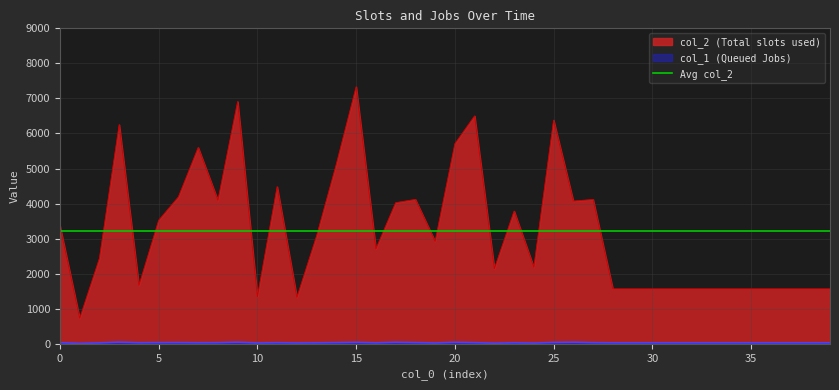

The value of col_2 (Total slots used) at 35 is 1568. True or false?

True